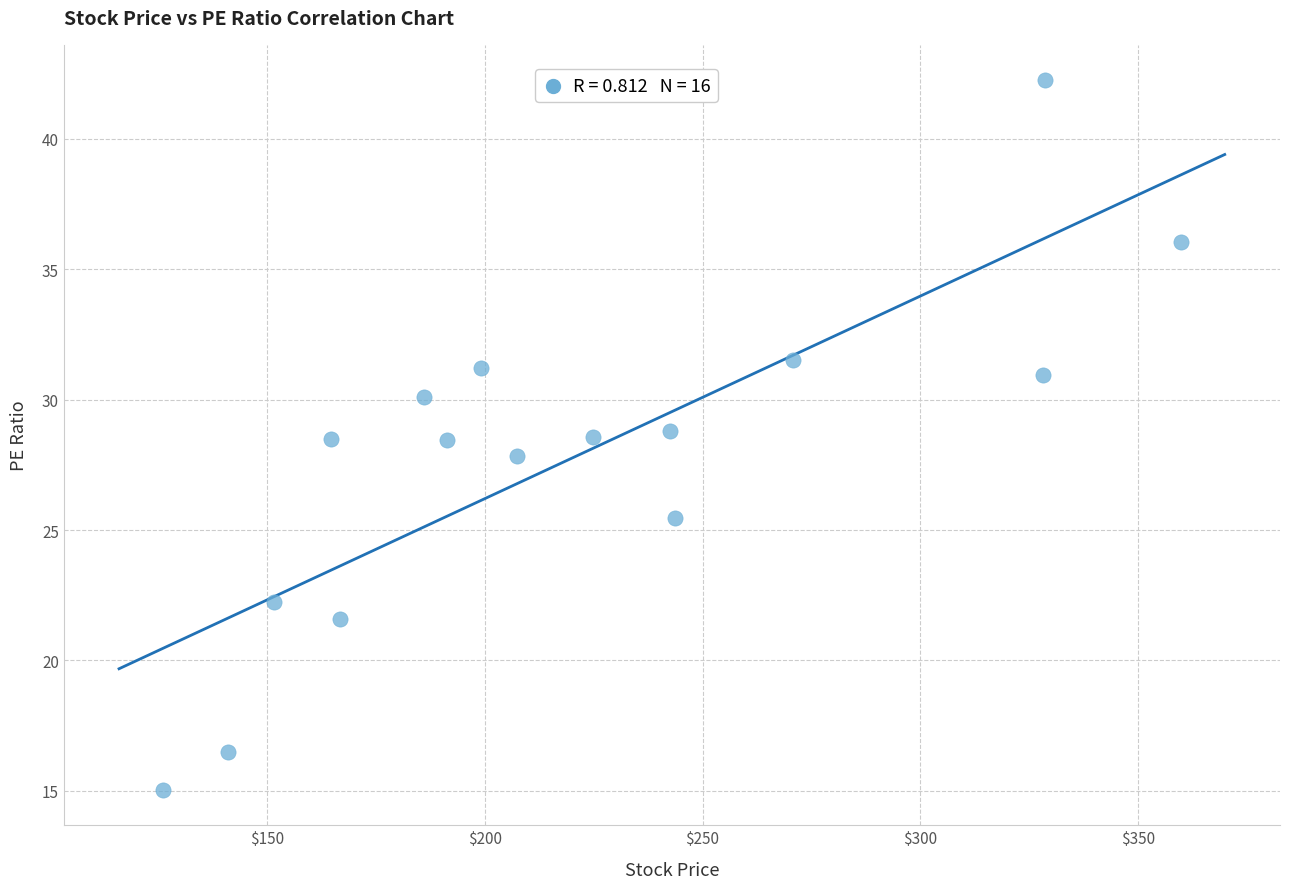

What is the range of Y values (max minus min)?

27.2